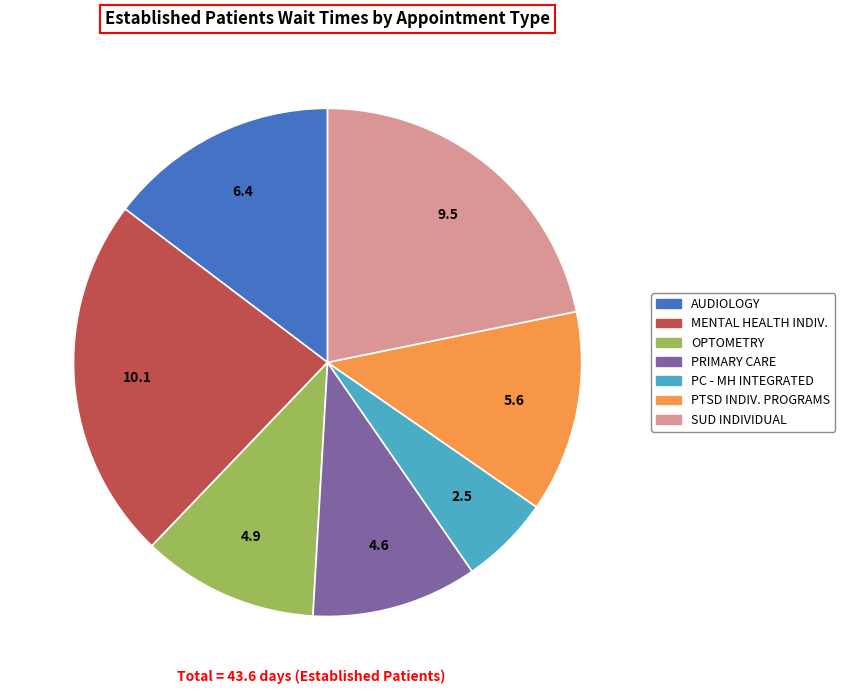

Is there a majority slice in this chart?

No